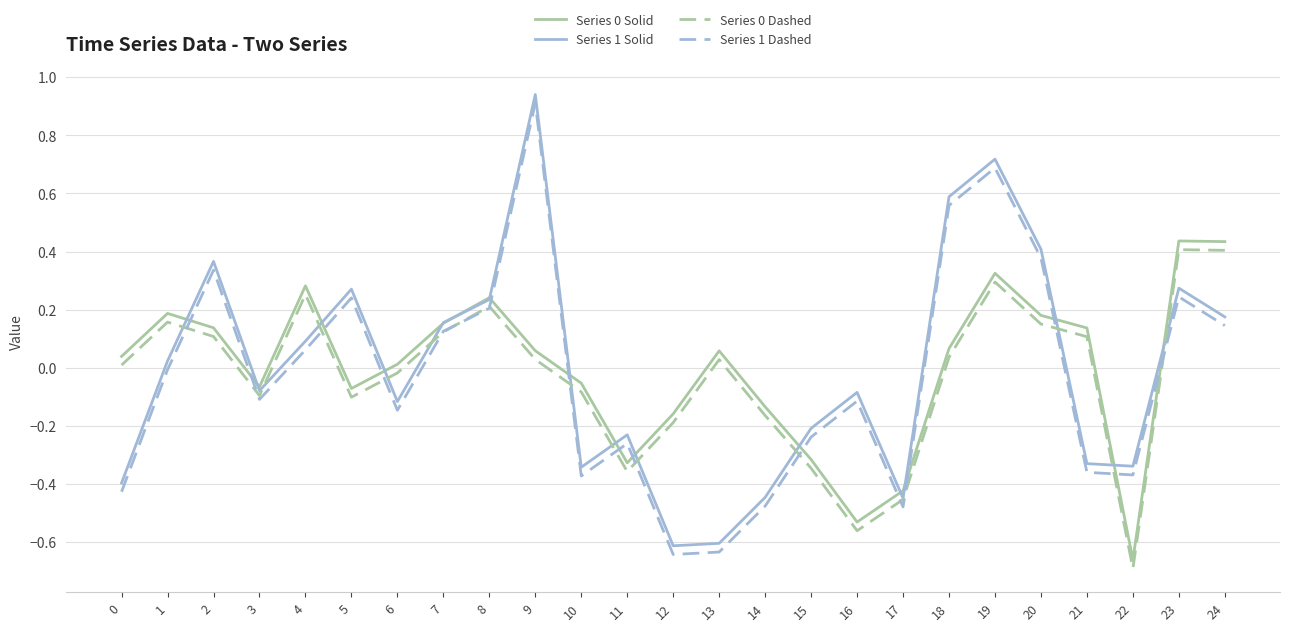

True or false: Series 1 Solid has a value of -0.1 at 6.

True